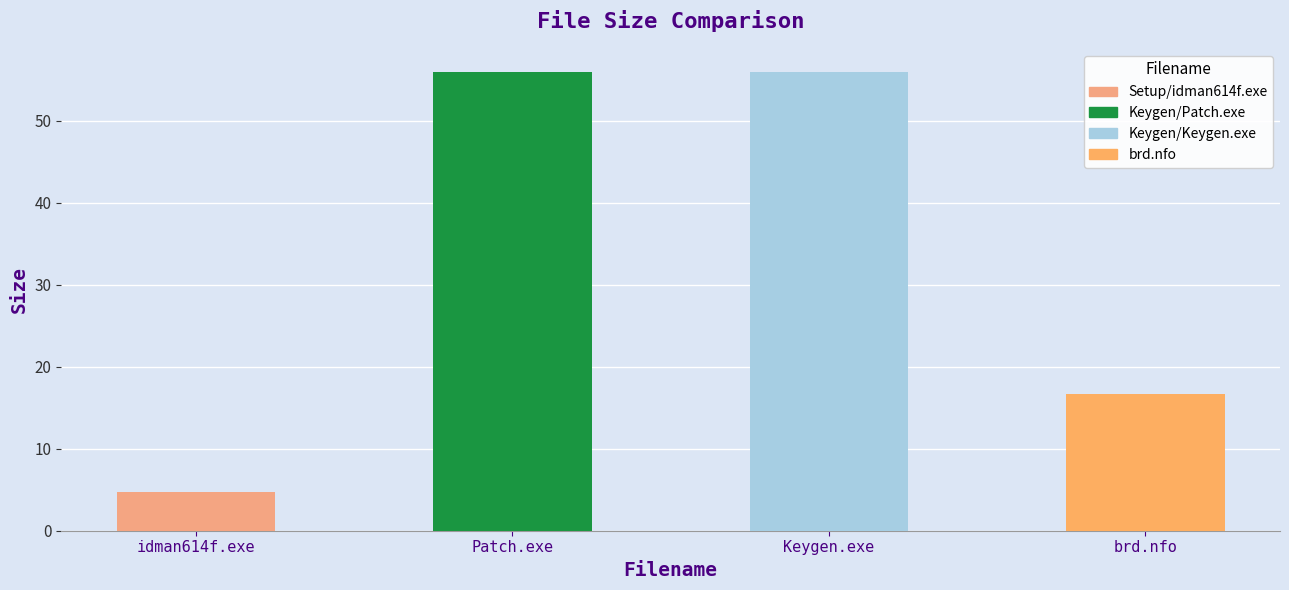

What is the label of the 1st bar from the left?

idman614f.exe